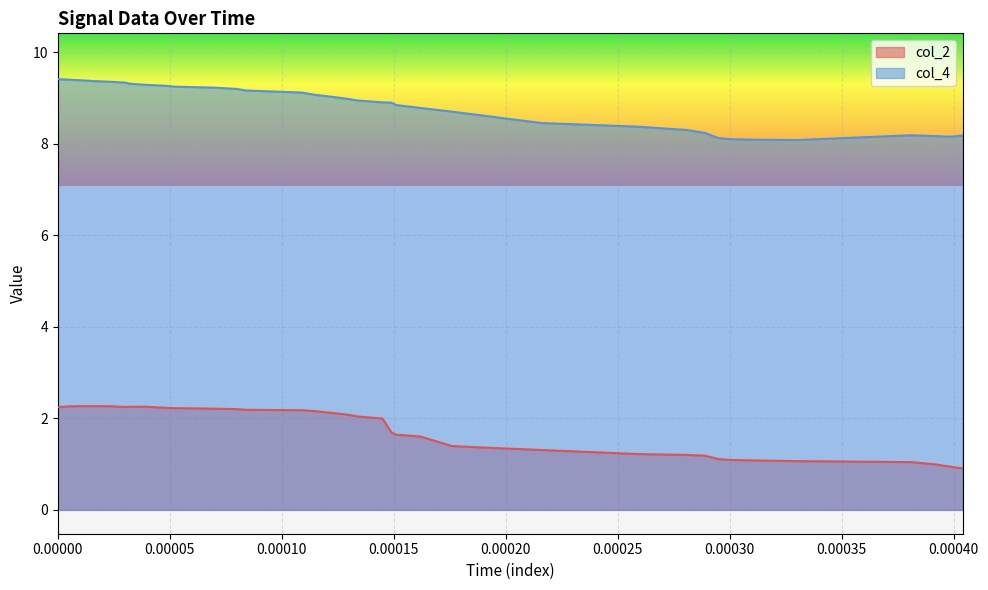

How many lines are shown in the chart?

2